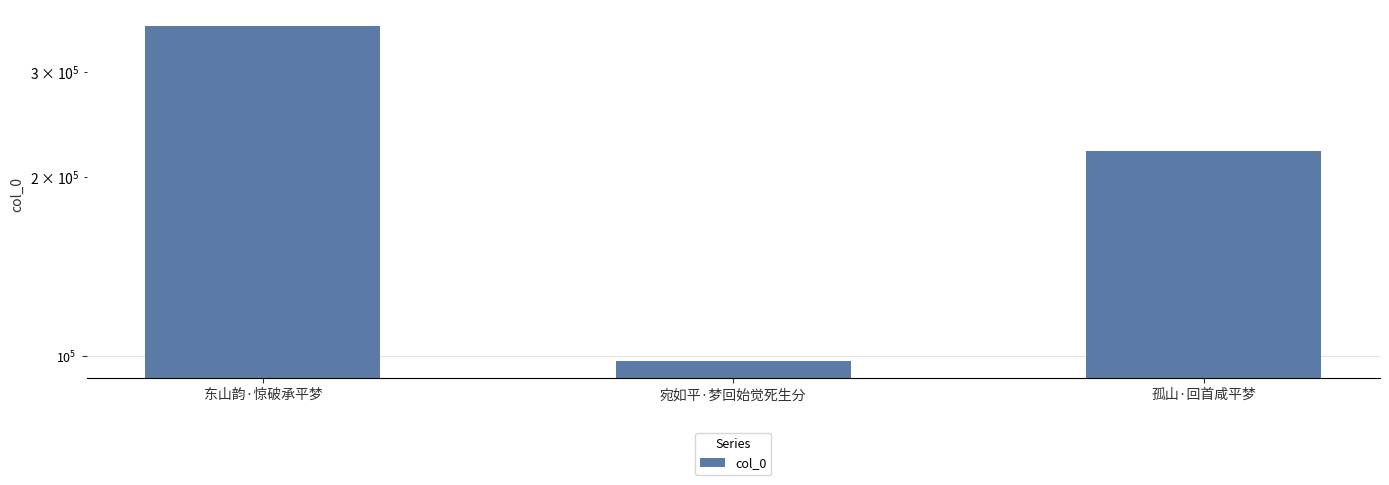

What is the smallest value displayed?

98073